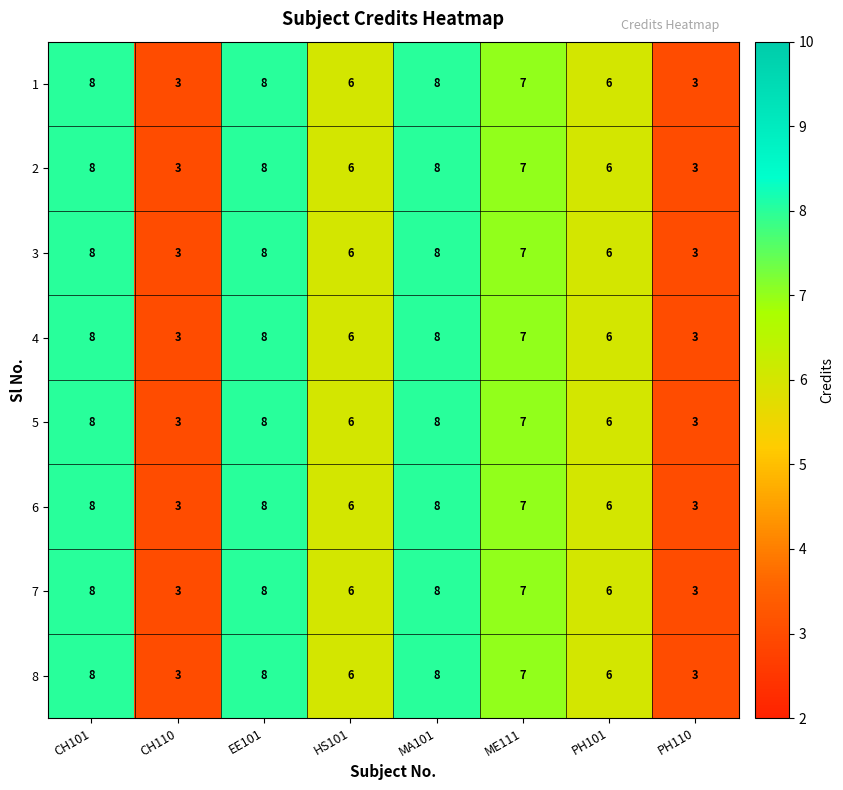

What is the sum of the 7 values at CH101 and HS101?

14